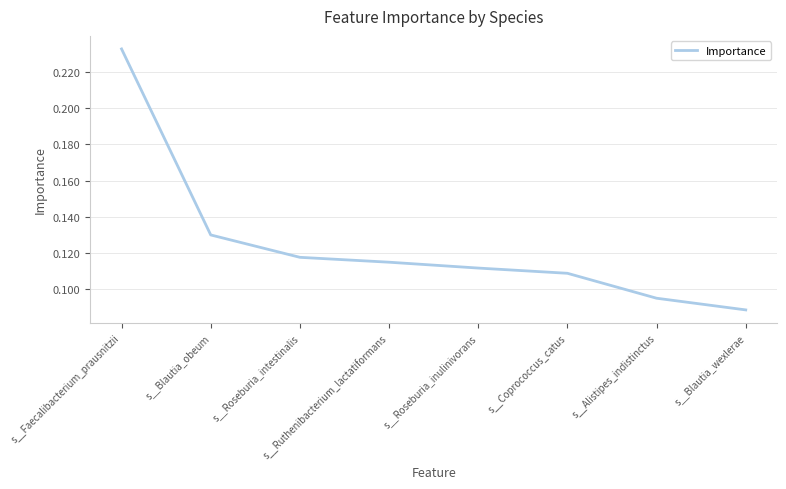

How many distinct data groups are displayed?

1